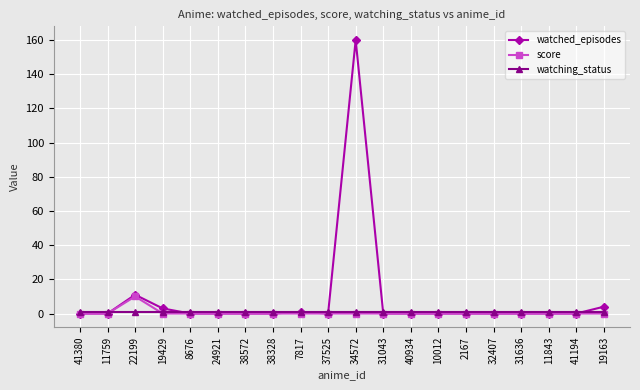

Reading left to right, list all the values displayed in this chart.

watched_episodes: 41380=0	11759=0	22199=11	19429=3	8676=0	24921=0	38572=0	38328=0	7817=1	37525=0	34572=160	31043=0	40934=0	10012=0	2167=0	32407=0	31636=0	11843=0	41194=0	19163=4
score: 41380=0	11759=0	22199=10	19429=0	8676=0	24921=0	38572=0	38328=0	7817=0	37525=0	34572=0	31043=0	40934=0	10012=0	2167=0	32407=0	31636=0	11843=0	41194=0	19163=0
watching_status: 41380=1	11759=1	22199=1	19429=1	8676=1	24921=1	38572=1	38328=1	7817=1	37525=1	34572=1	31043=1	40934=1	10012=1	2167=1	32407=1	31636=1	11843=1	41194=1	19163=1